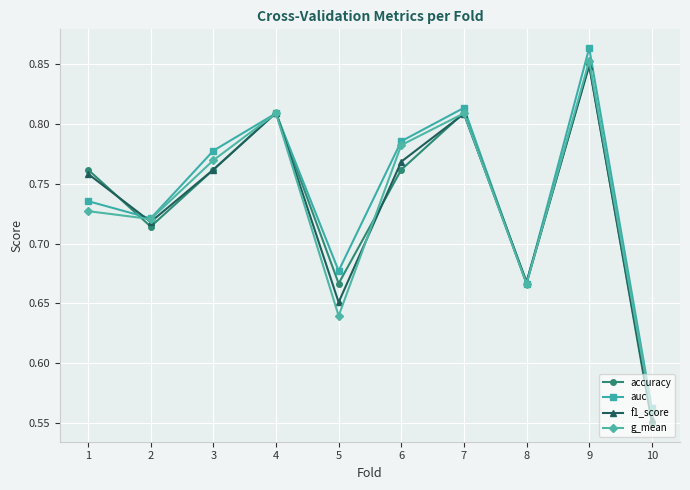

At which label is auc closest to 0?

10